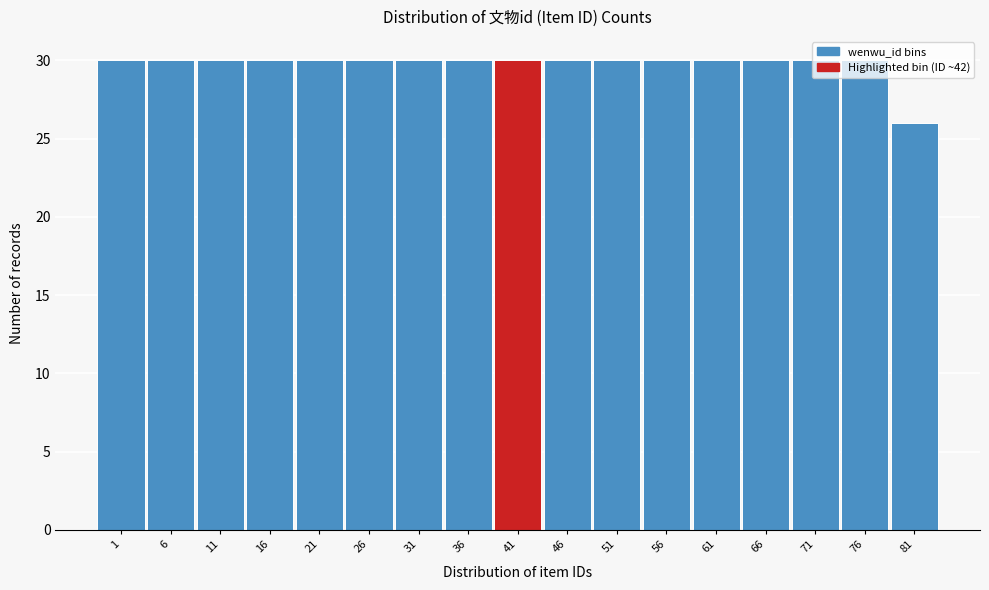

What is the value of the 3rd bar from the left?

30